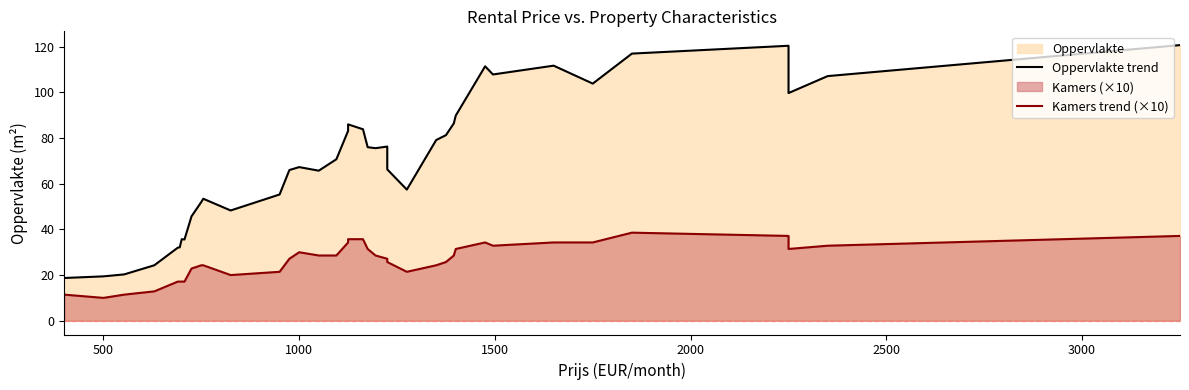

What is the lowest value of the Oppervlakte trend series?

18.7